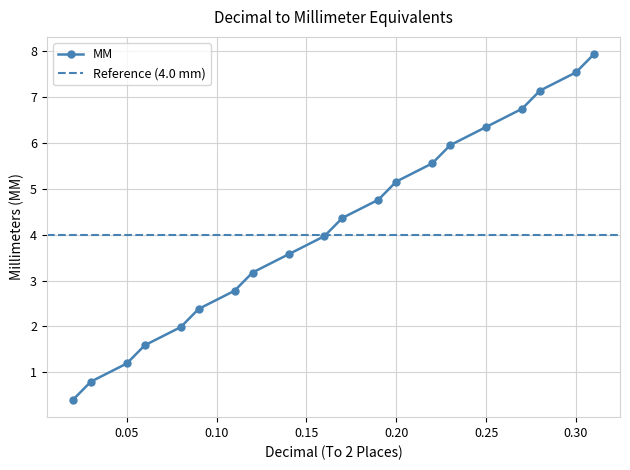

How many lines are shown in the chart?

1